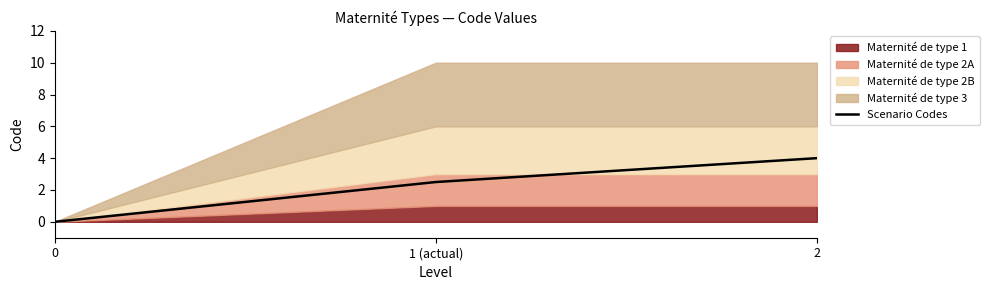

What is the difference between the maximum and second lowest values?

1.5